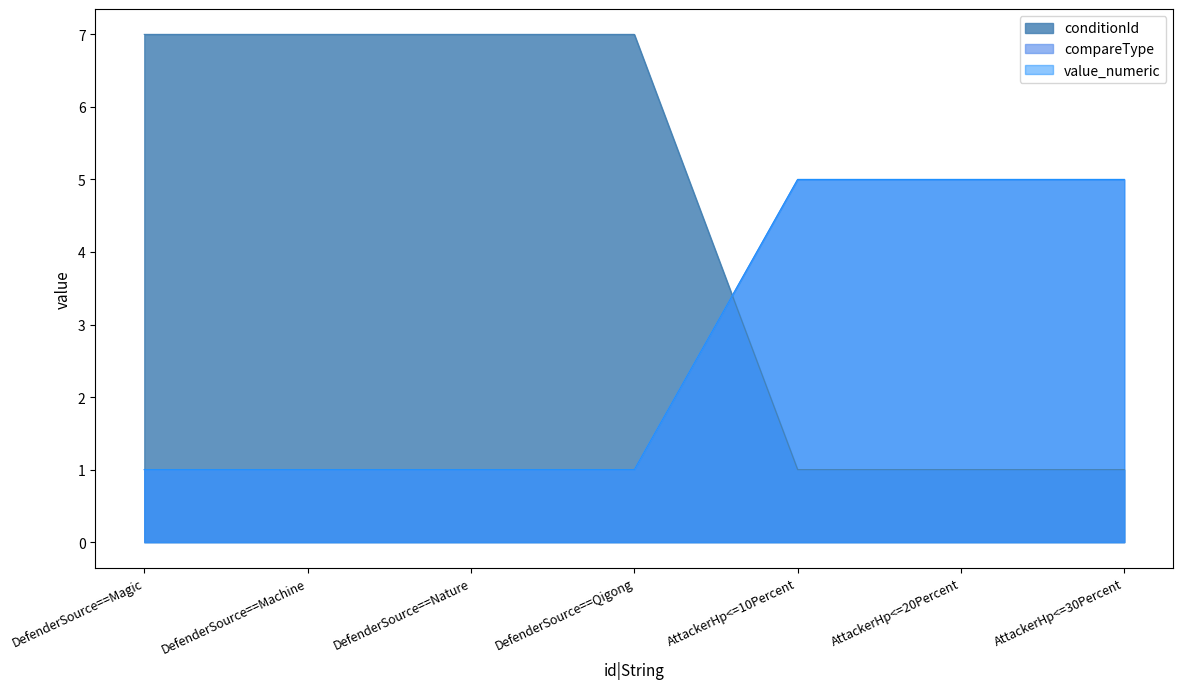

Count the value_numeric values in the range 1 to 5.

7